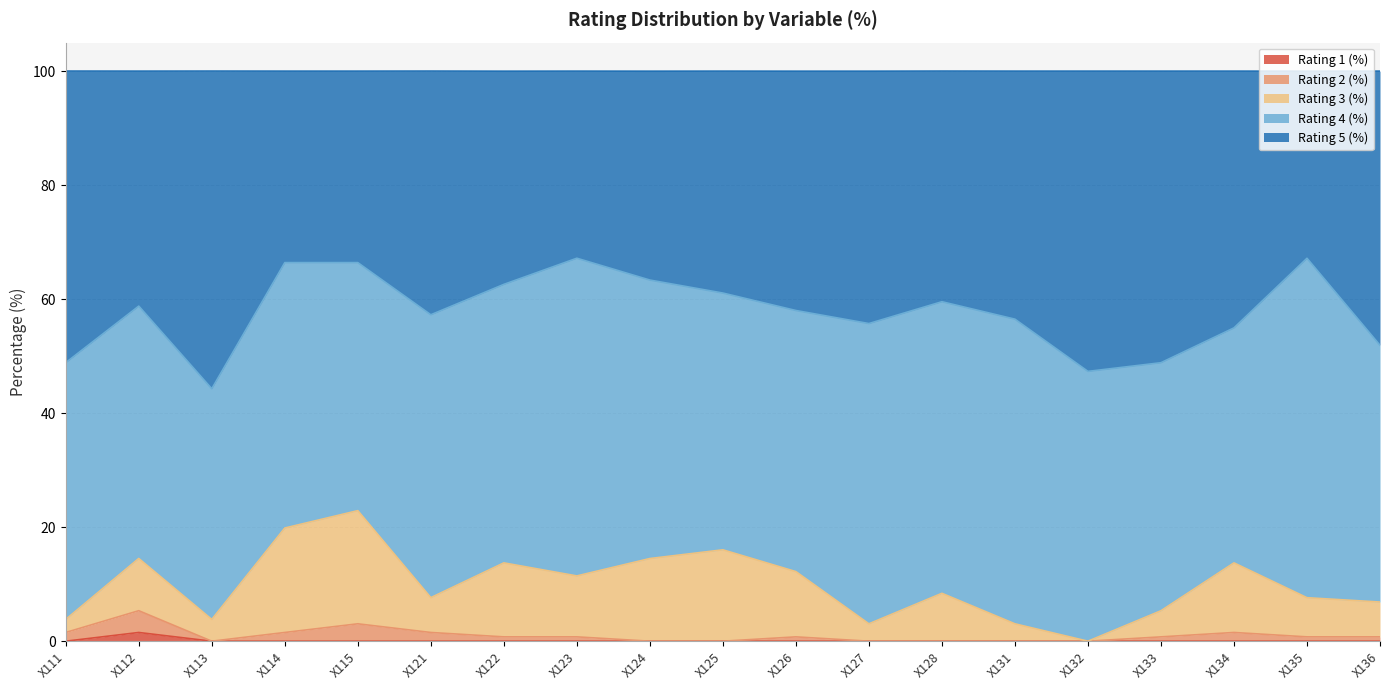

What is the difference between the maximum and minimum values in the Rating 4 (%) series?

19.1